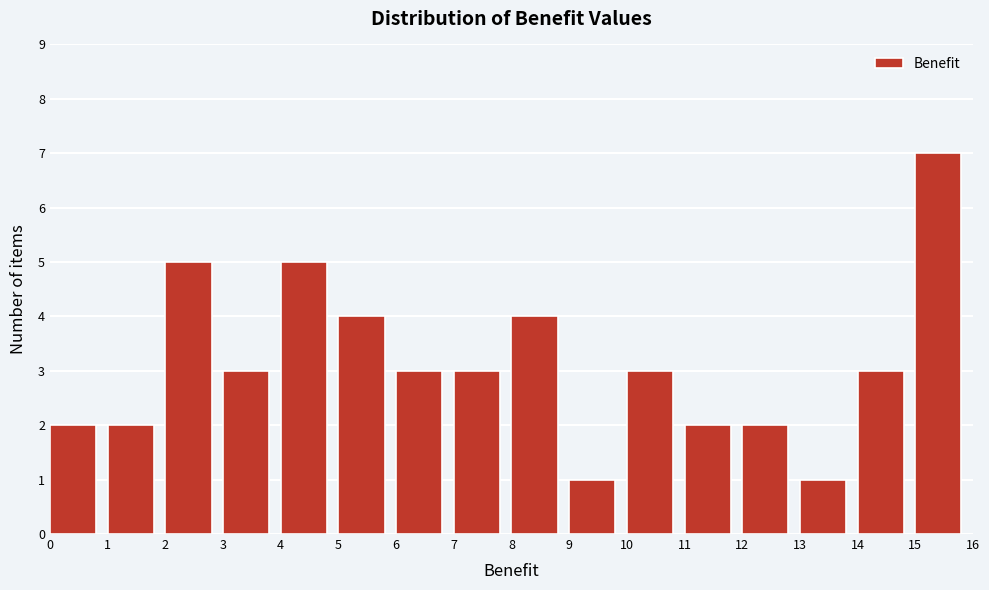

Reading left to right, list every bar in this chart as the range it spans on the x-axis followed by its height. The values are not printed on the chart, so give them approximately, as read against the axis.

0 to 1: 2
1 to 2: 2
2 to 3: 5
3 to 4: 3
4 to 5: 5
5 to 6: 4
6 to 7: 3
7 to 8: 3
8 to 9: 4
9 to 10: 1
10 to 11: 3
11 to 12: 2
12 to 13: 2
13 to 14: 1
14 to 15: 3
15 to 16: 7